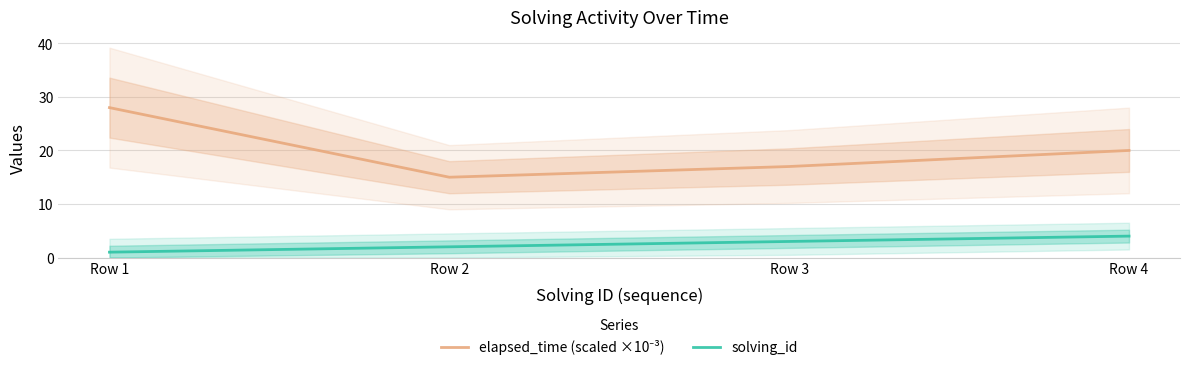

What is the difference between the solving_id values at Row 4 and Row 3?

1